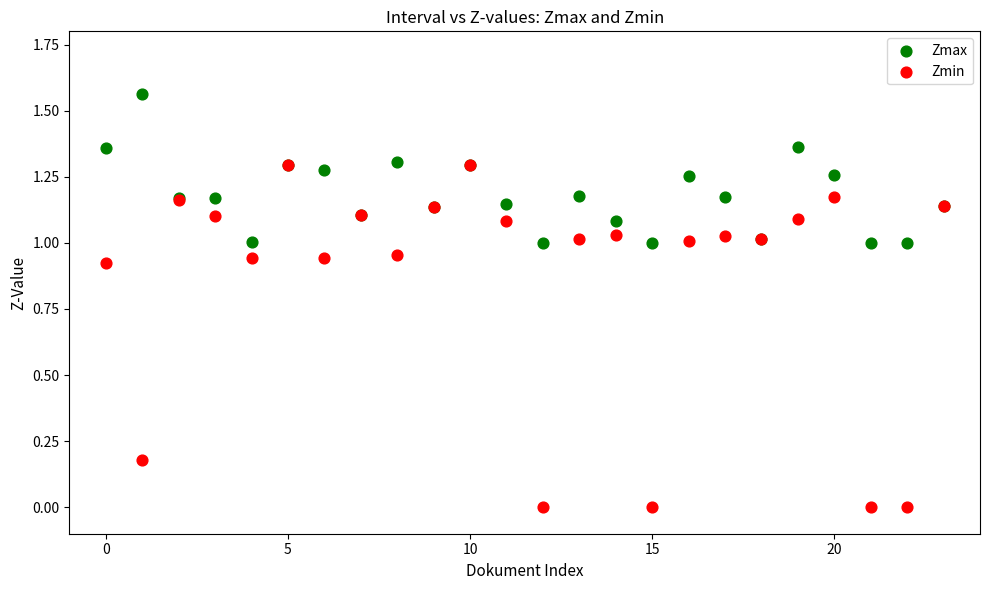

Which series contains the lowest Y value?

Zmin